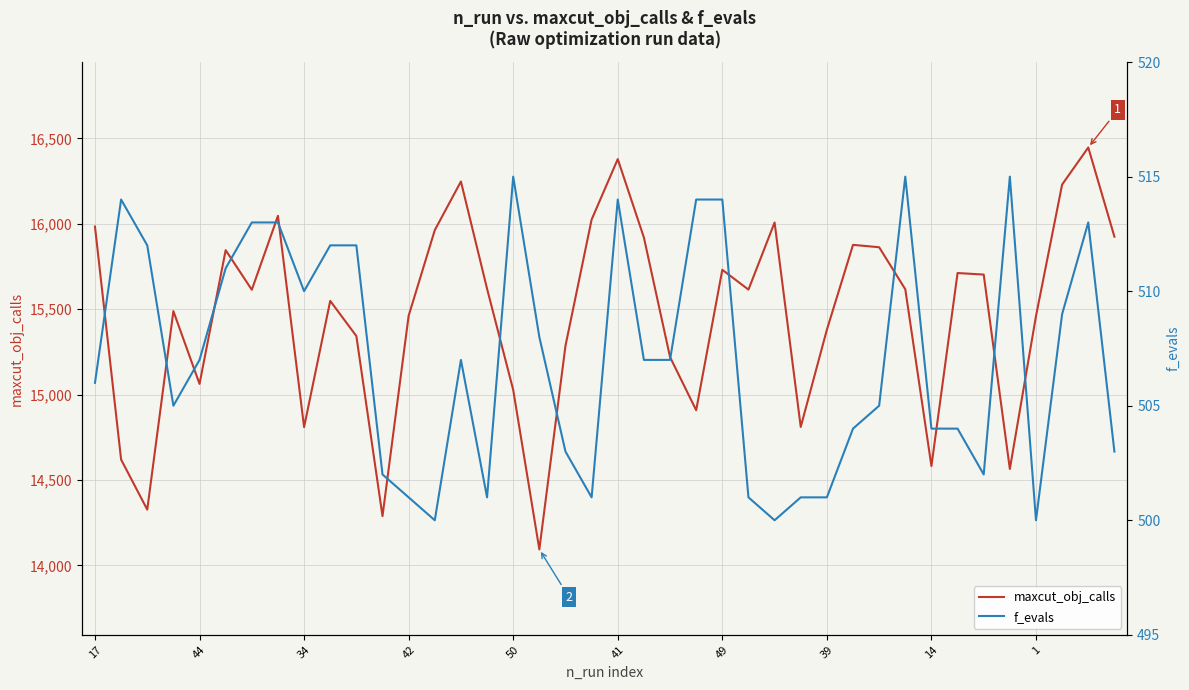

What is the difference between the maxcut_obj_calls values at 14 and 42?

880